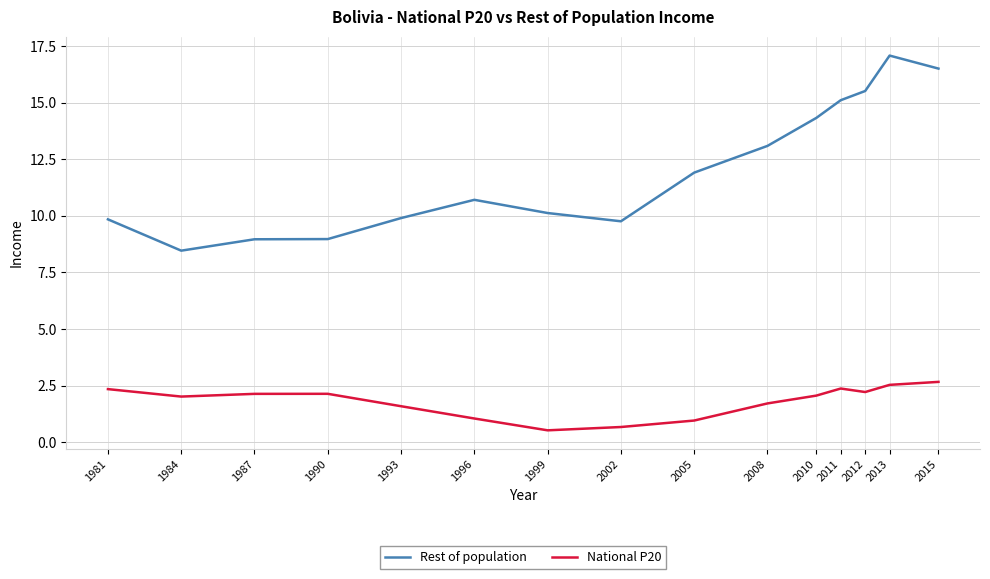

True or false: Rest of population and National P20 cross at least once.

False